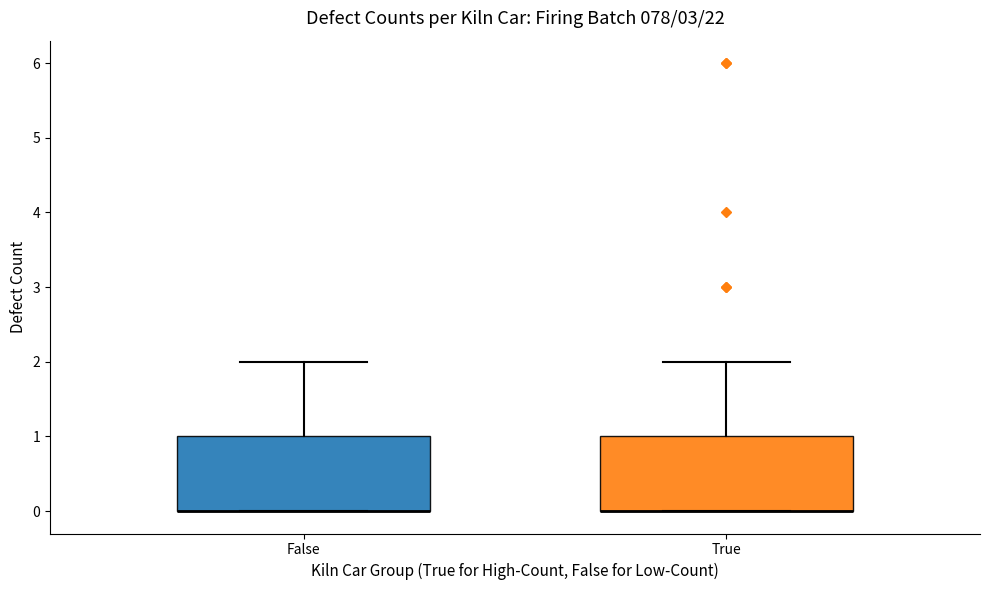

Where does the upper whisker of the box for False end on the y-axis? The values are not printed on the chart, so give them approximately, as read against the axis.

2